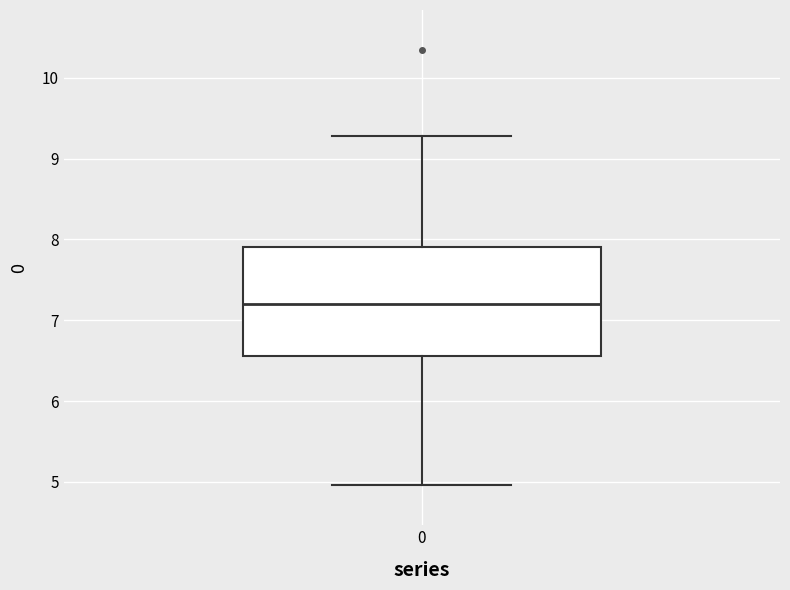

Transcribe this box plot: give where the median line is, the range the box spans, and where the two whiskers end, as read against the y-axis. The values are not printed on the chart, so give them approximately, as read against the axis.

median 7.2, box 6.6 to 7.9, whiskers 5.0 to 9.3